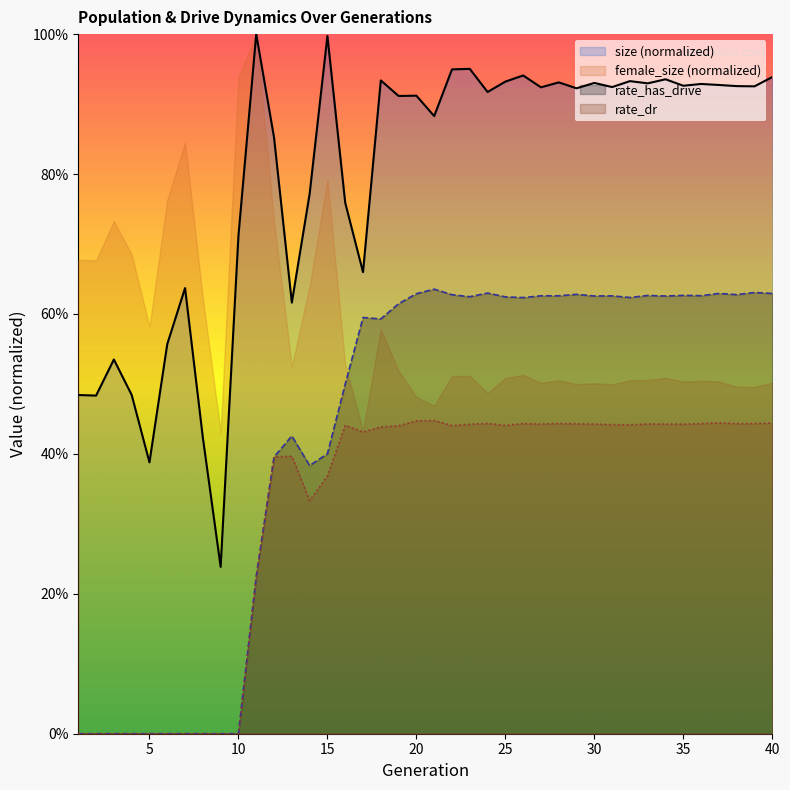

True or false: size and rate_has_drive intersect in this chart.

False